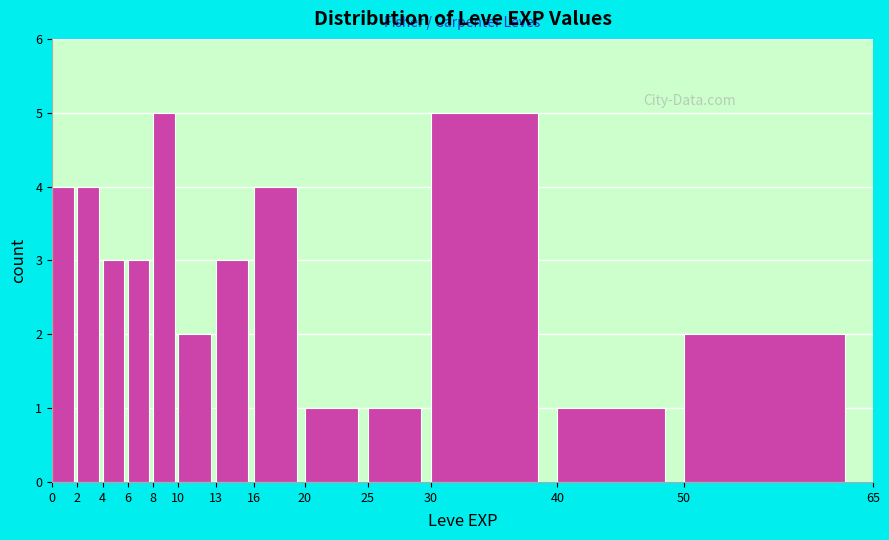

Reading left to right, list every bar in this chart as the range it spans on the x-axis followed by its height. The values are not printed on the chart, so give them approximately, as read against the axis.

0 to 2: 4
2 to 4: 4
4 to 6: 3
6 to 8: 3
8 to 10: 5
10 to 13: 2
13 to 16: 3
16 to 20: 4
20 to 25: 1
25 to 30: 1
30 to 40: 5
40 to 50: 1
50 to 65: 2